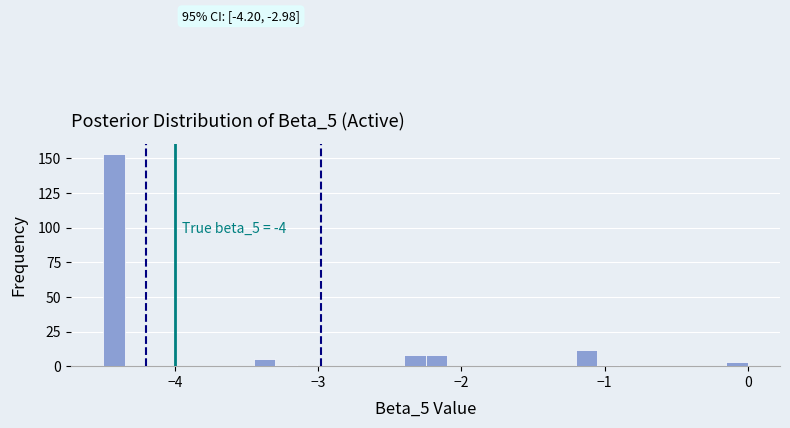

Read against the x-axis, roughly where is the centre of the tallest bar?

-4.4